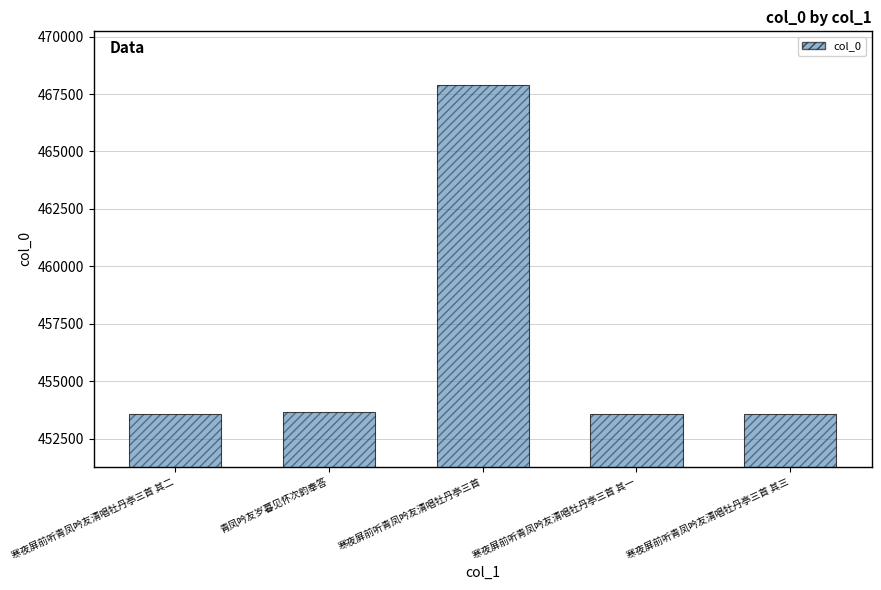

At which label does the data first exceed 453551?

青凤吟友岁暮见怀次韵奉答